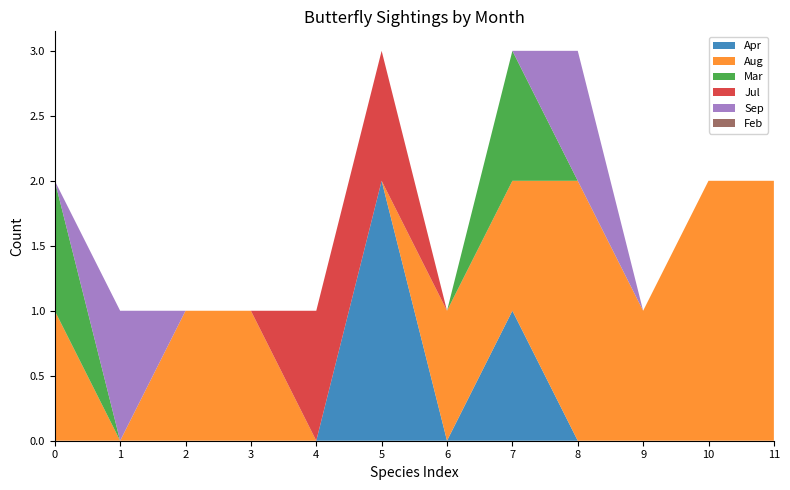

Is it true that Apr equals 1 at 7?

True